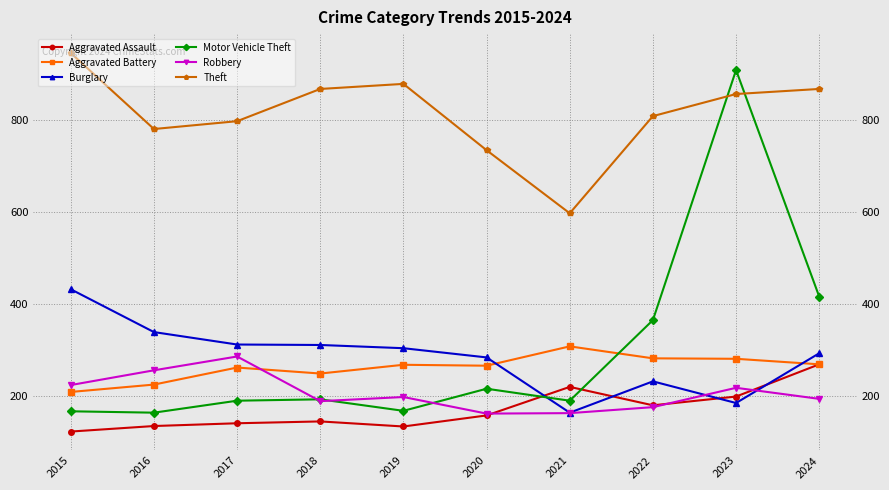

Where is Burglary nearest to the value 298?

2024